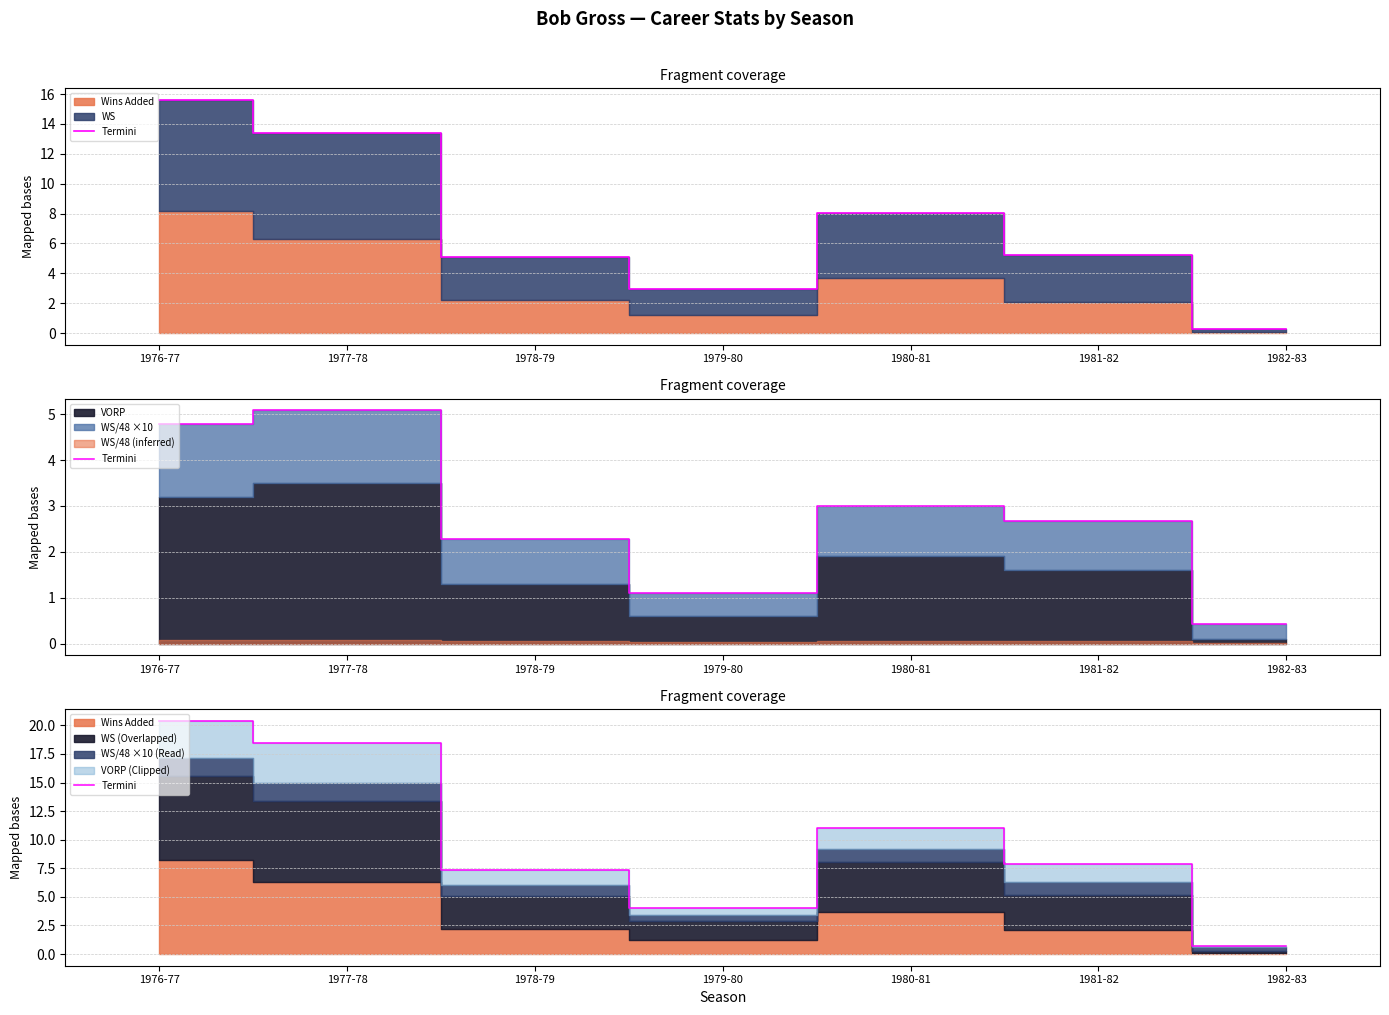

List the labels in order of value, largest first.

1976-77, 1977-78, 1980-81, 1981-82, 1978-79, 1979-80, 1982-83